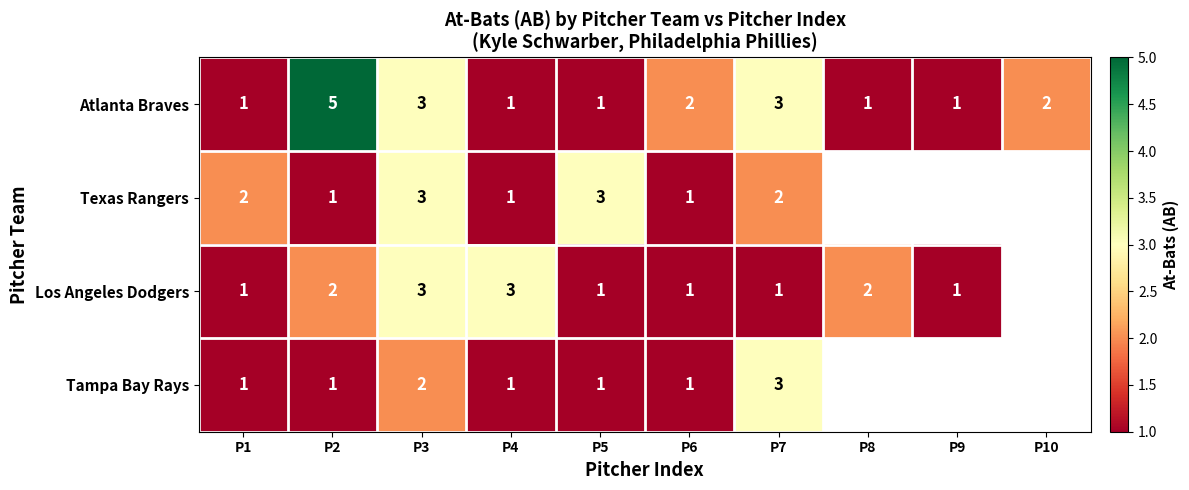

At how many categories does at least one series exceed 2?

5